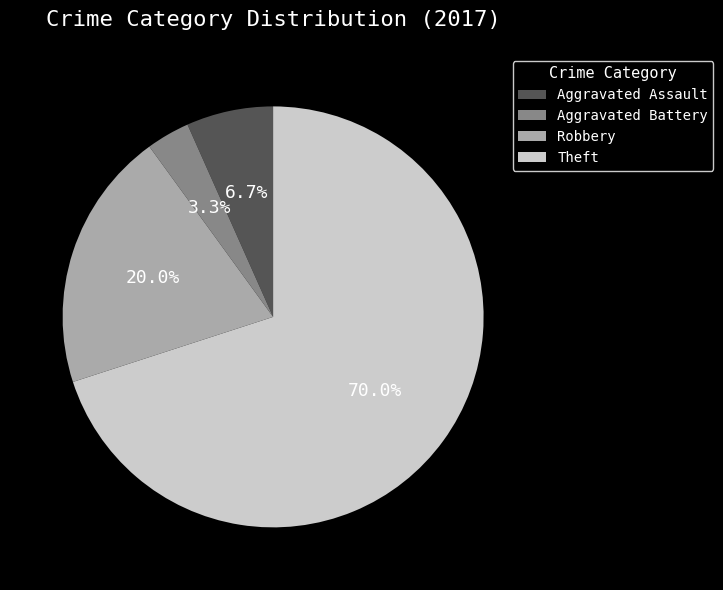

To the nearest percent, what is the combined percentage of Aggravated Battery and Aggravated Assault?

10%